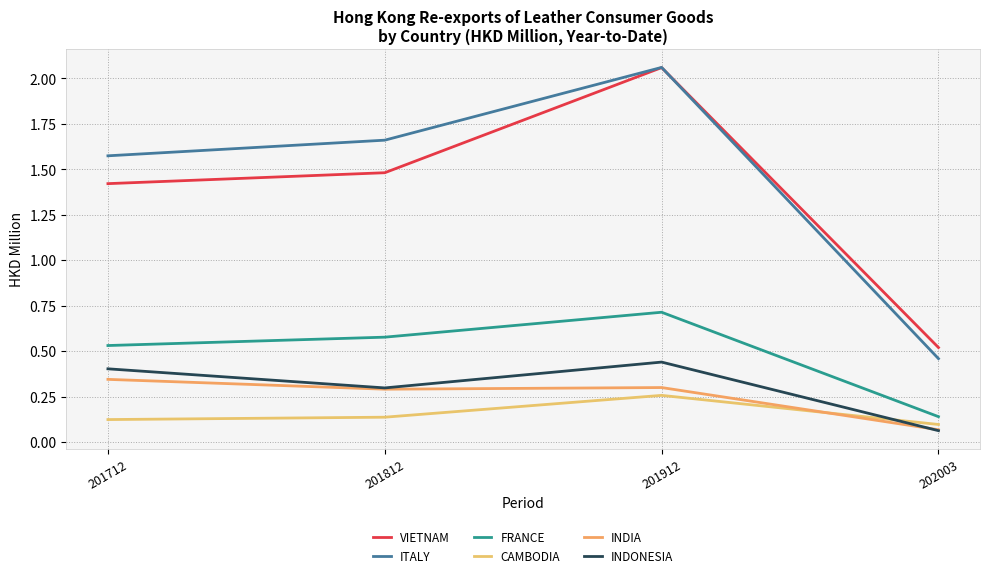

At which category is the sum across all series the highest?

201912